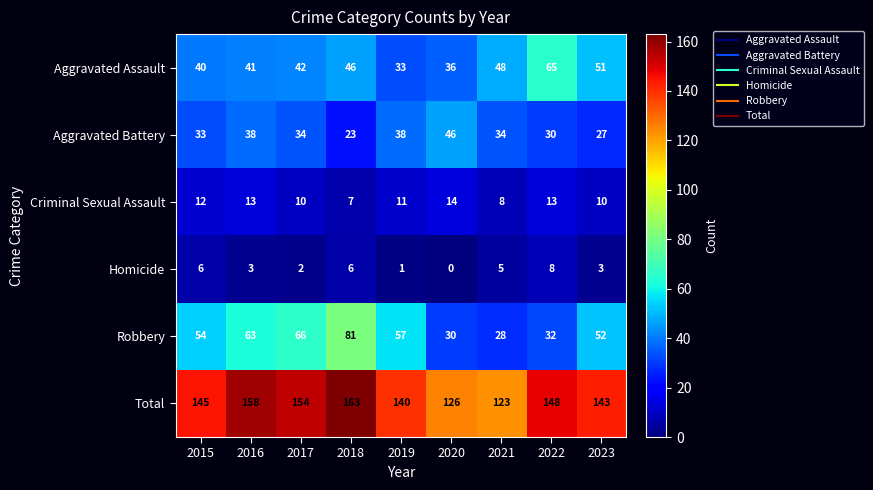

At which category is the sum across all series the highest?

2018